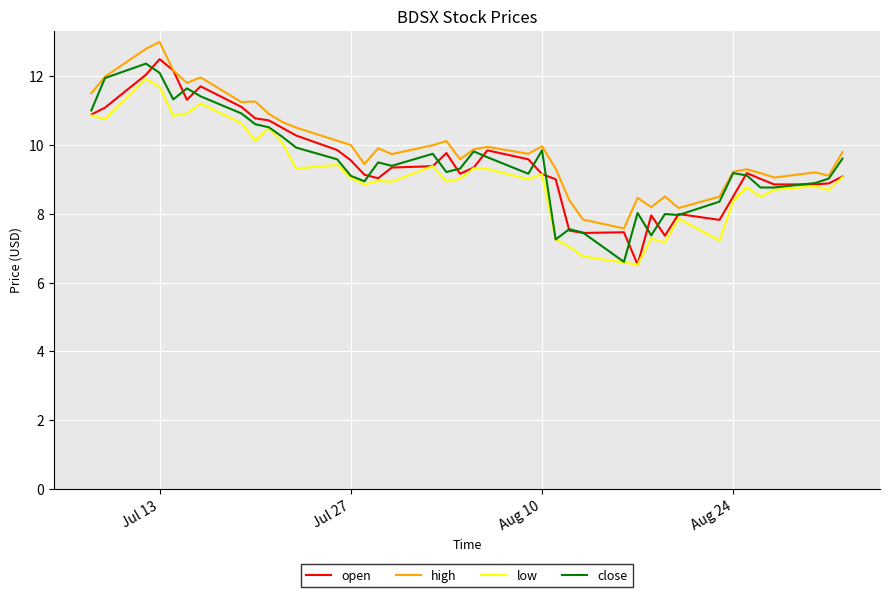

What is the maximum value shown in the chart?

13.0